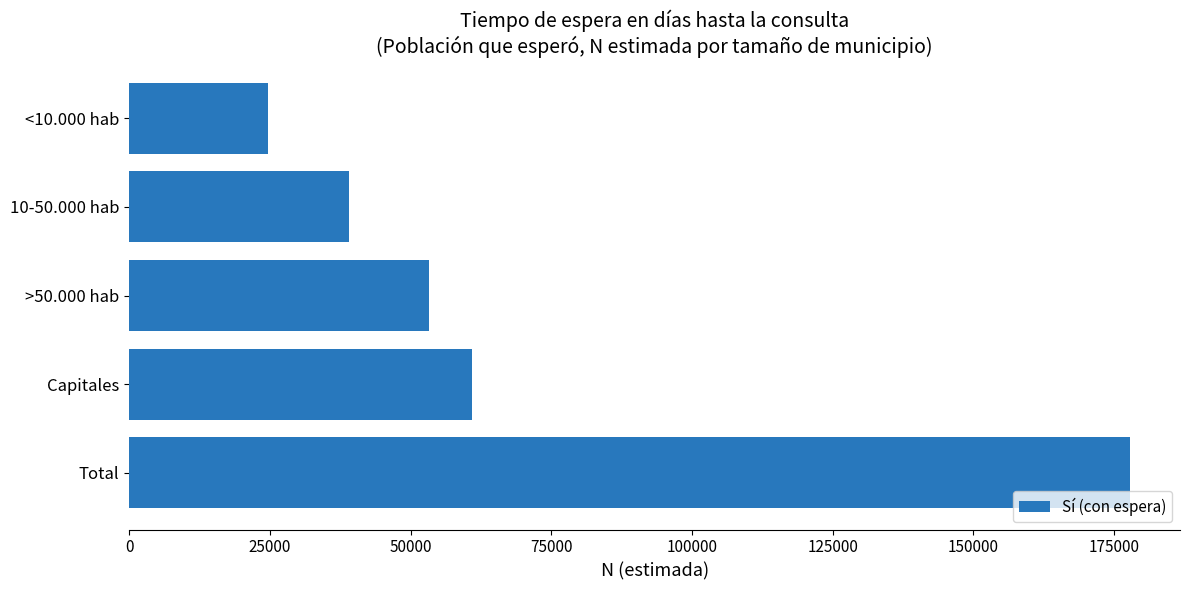

Does the chart contain any negative values?

No